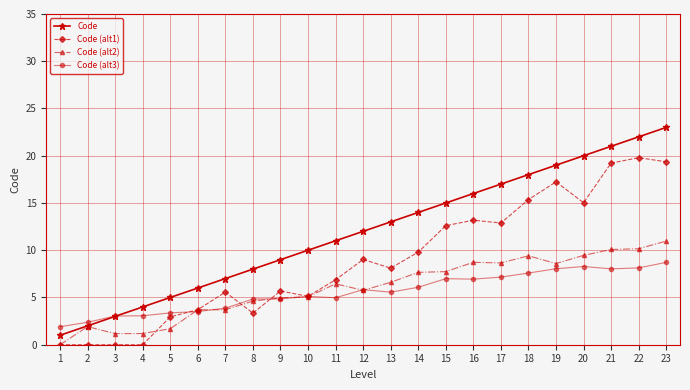

Rank the series by their maximum value, from highest to lowest.

Code, Code (alt1), Code (alt2), Code (alt3)